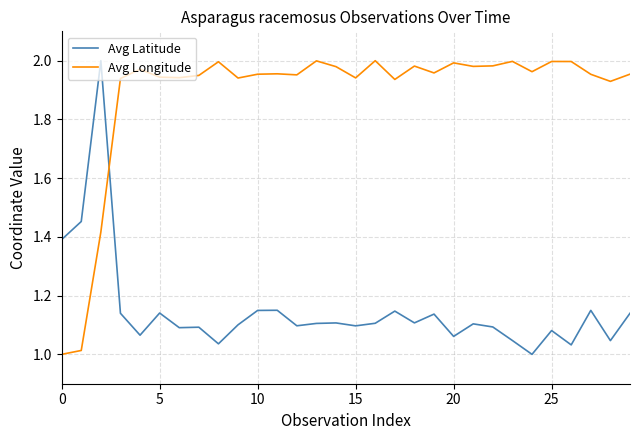

How many lines are shown in the chart?

2